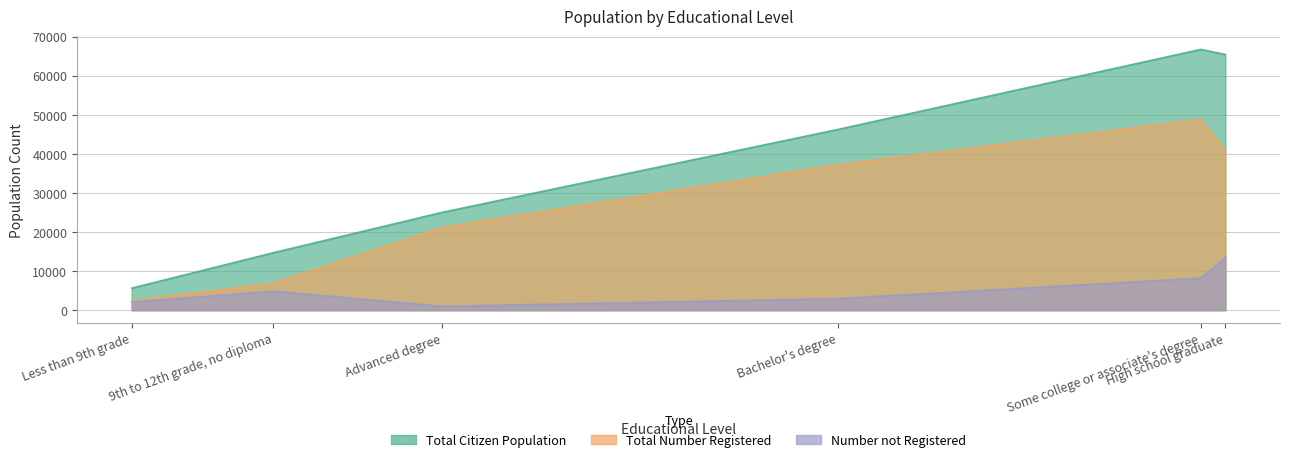

List the series in order of their overall mean, lowest first.

Number not Registered, Total Number Registered, Total Citizen Population